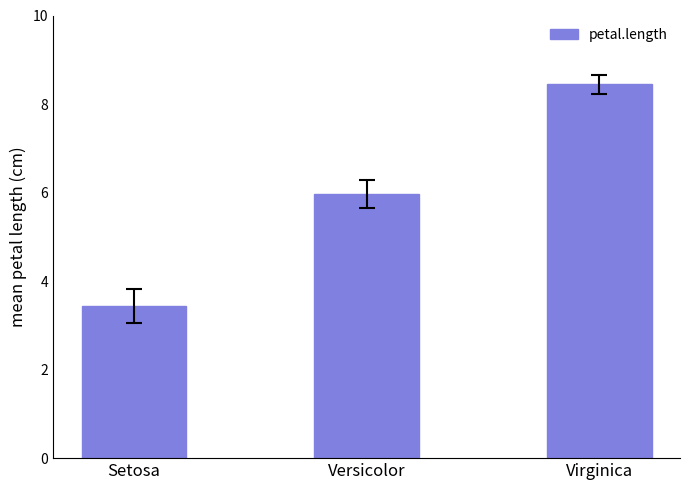

How many data points does each series have?

3